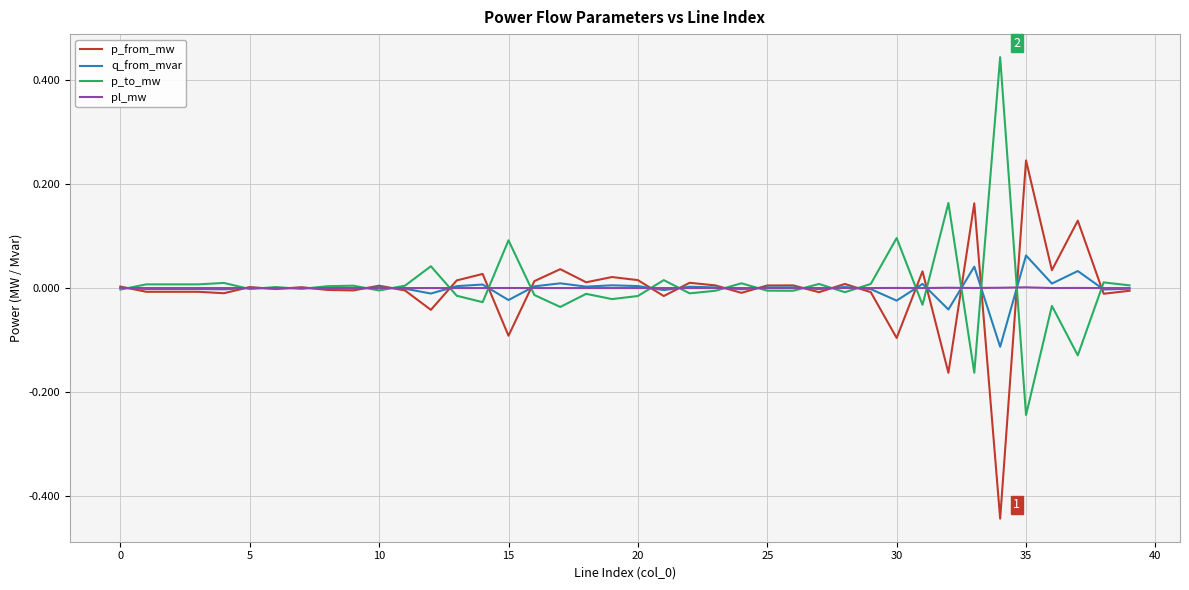

Rank the series by their maximum value, from lowest to highest.

pl_mw, q_from_mvar, p_from_mw, p_to_mw